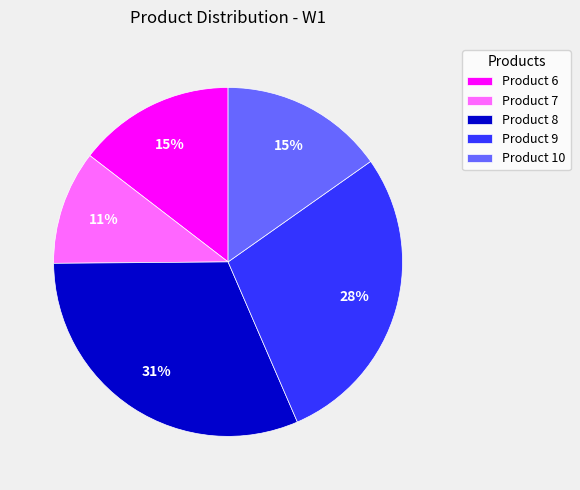

Is there any slice that represents more than half of the pie?

No